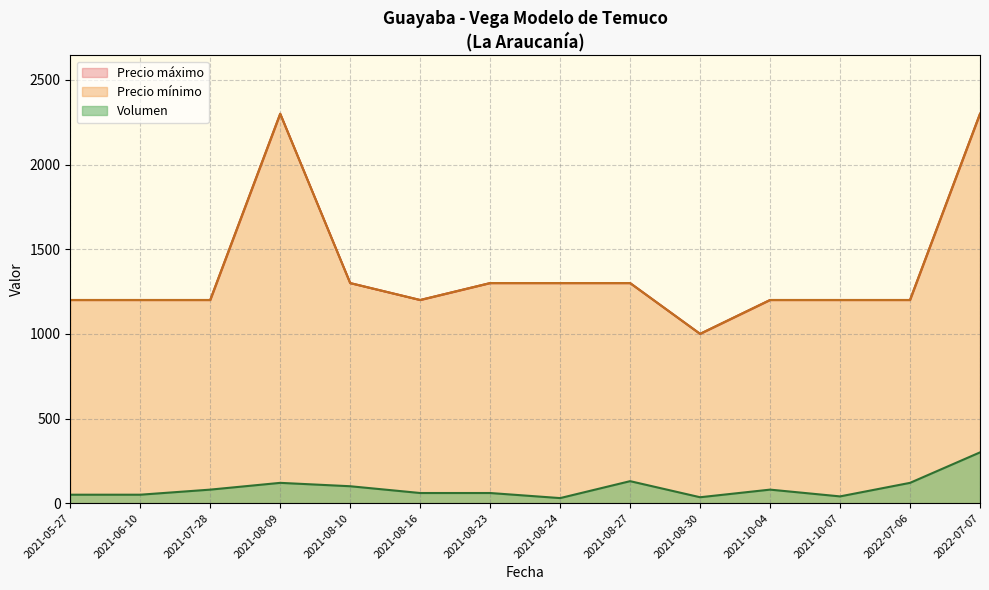

True or false: Volumen and Precio máximo intersect in this chart.

False